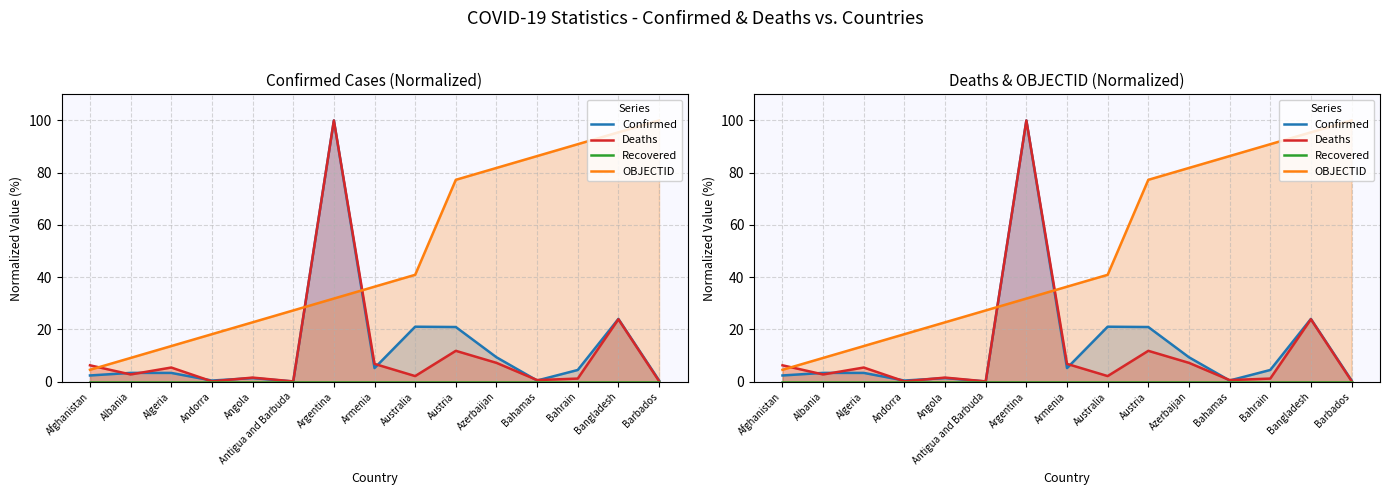

What position from the left is Andorra?

4